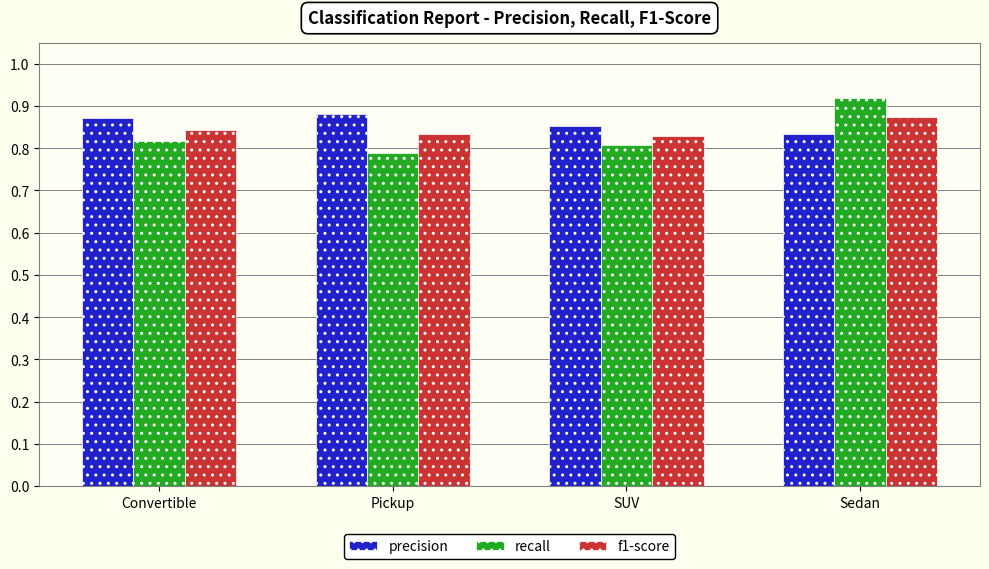

At how many categories does at least one series exceed 0?

4